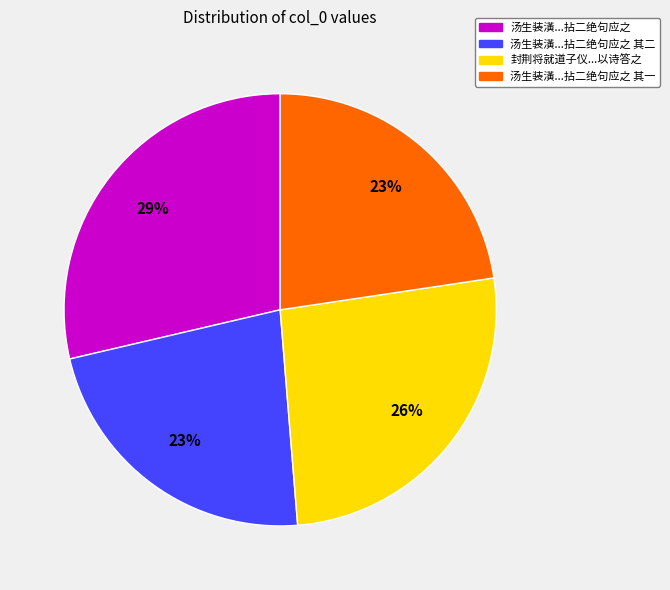

To the nearest percent, what is the difference between the largest and smallest slice percentages?

6%